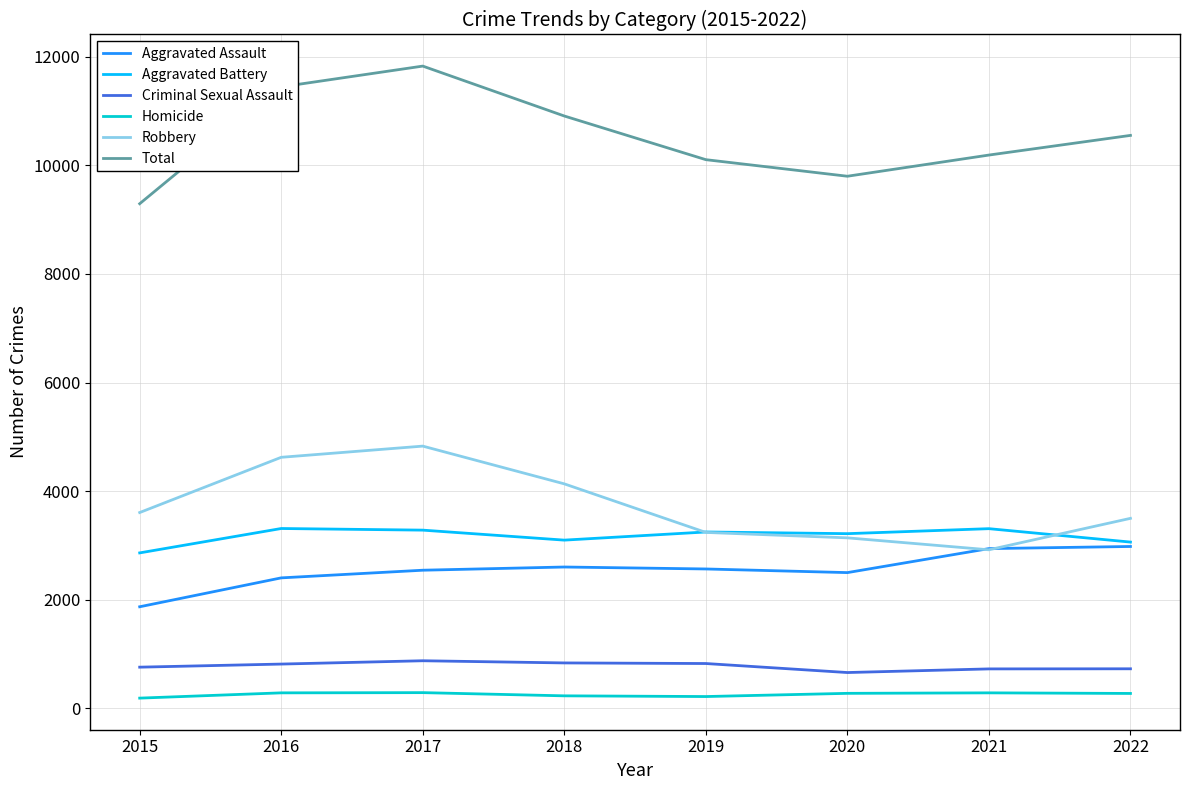

Which series changed the most between 2015 and 2019?

Total